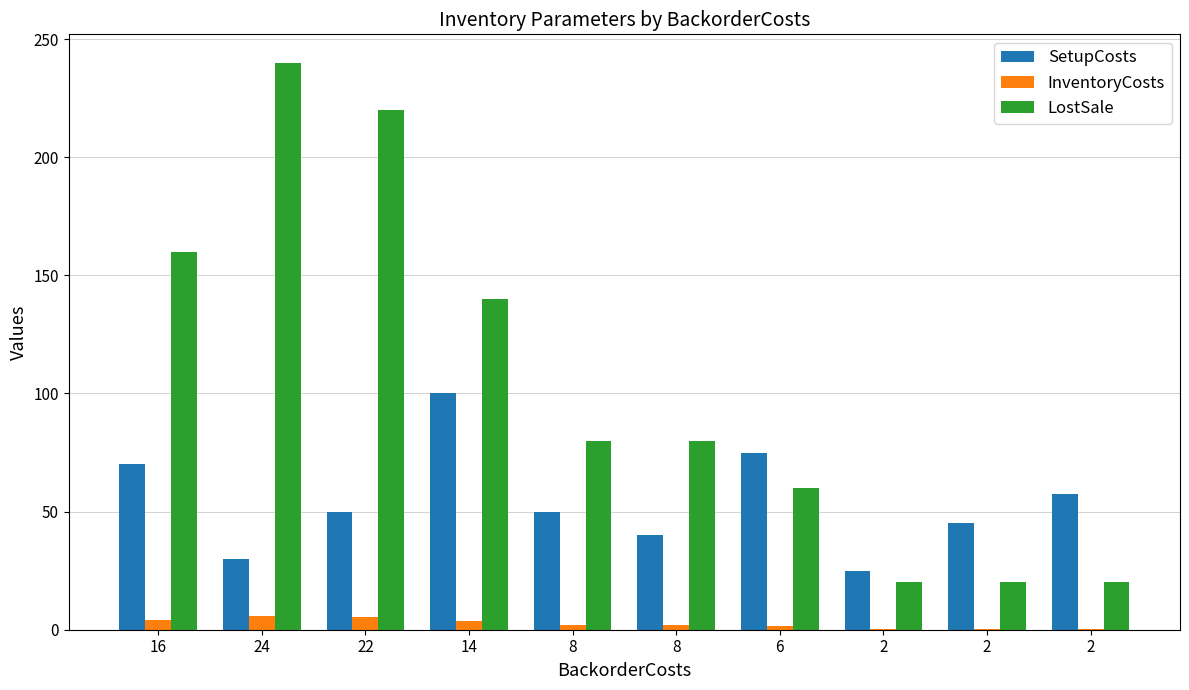

What is the total value across all series at 2?

45.5